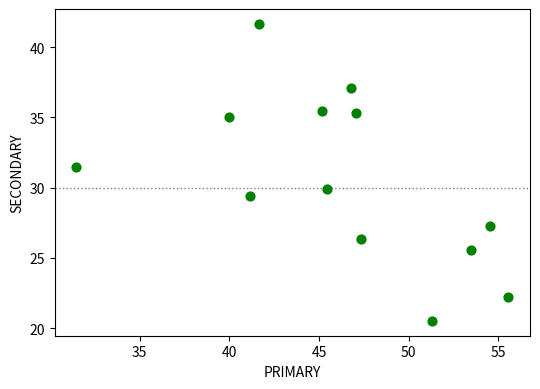

What is the range of X values (max minus min)?

24.1